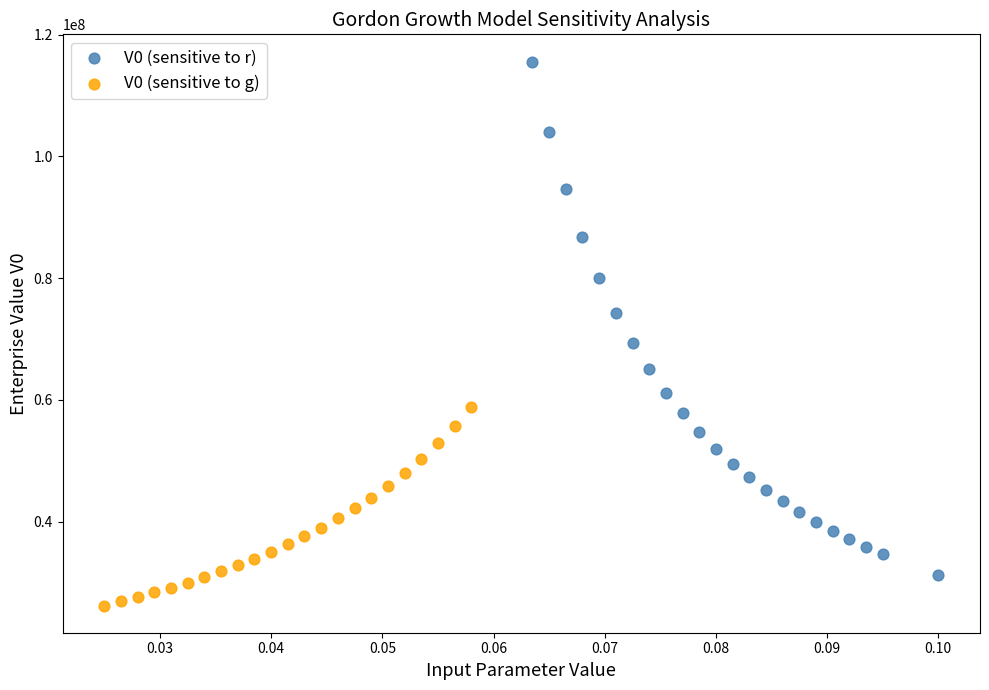

Which series contains the highest Y value?

V0 (sensitive to r)